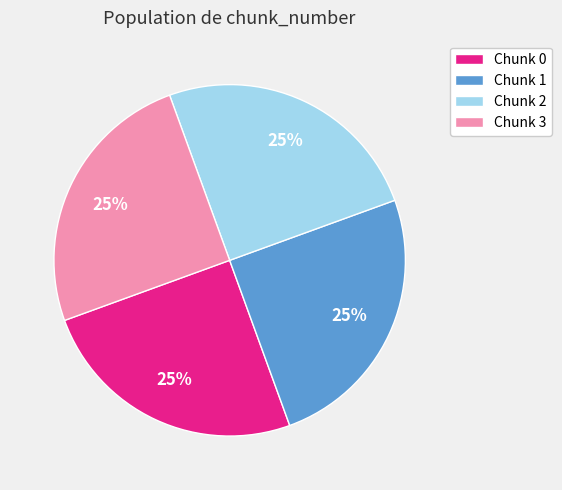

To the nearest percent, what is the combined percentage of Chunk 2 and Chunk 3?

50%